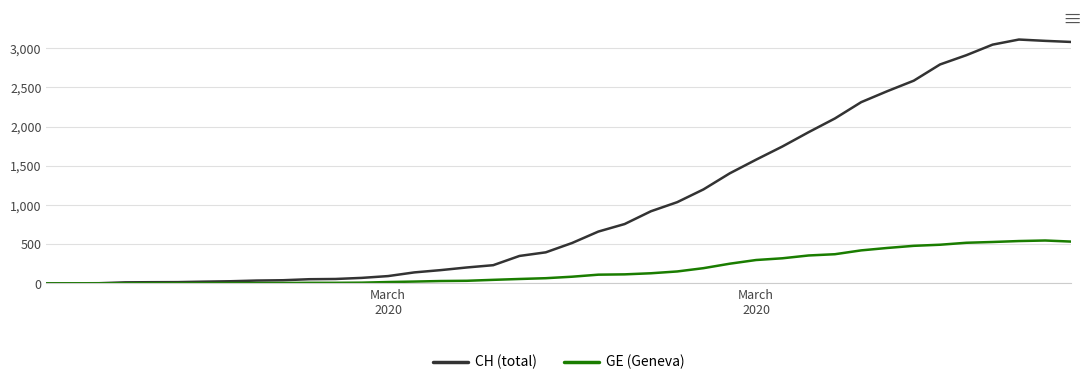

Rank the series by their average value, from lowest to highest.

GE (Geneva), CH (total)